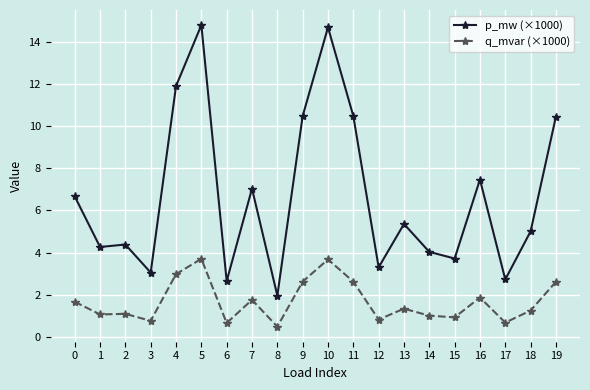

How many lines are shown in the chart?

2